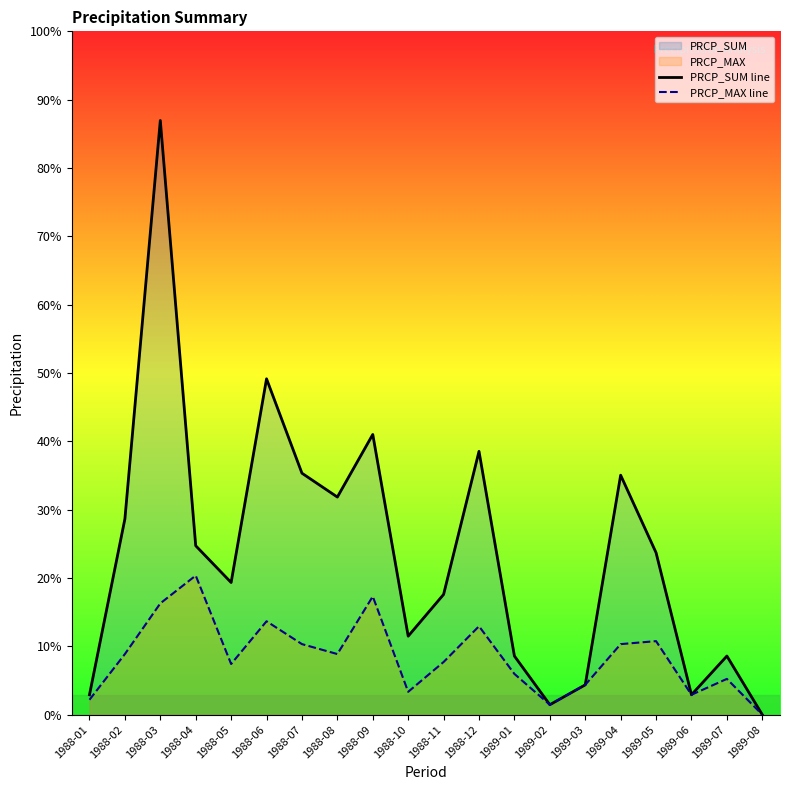

Which series has the largest total across all categories?

PRCP_SUM line